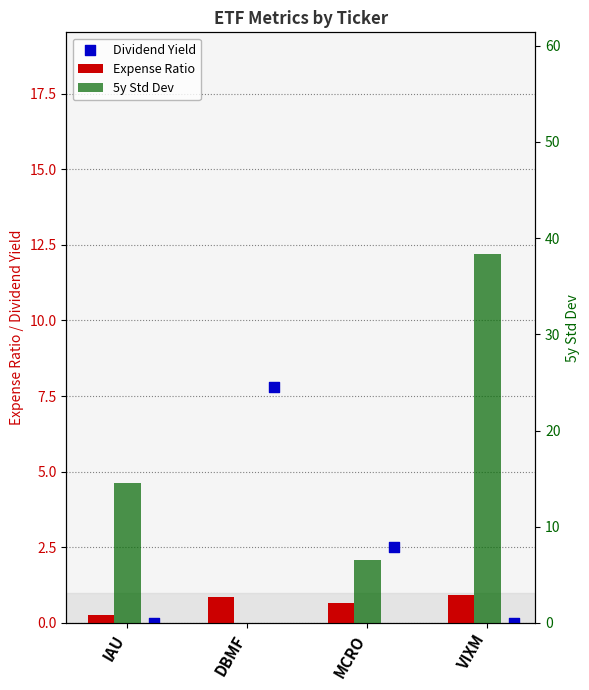

At which category is the sum across all series the highest?

VIXM